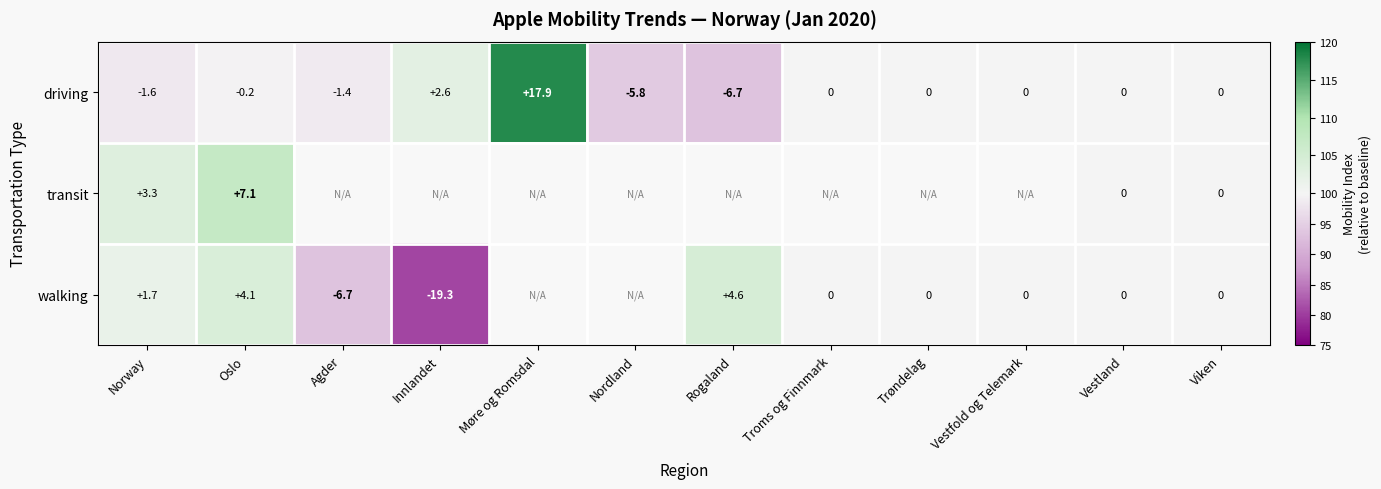

What is the total value across all series at Vestland?

0.0